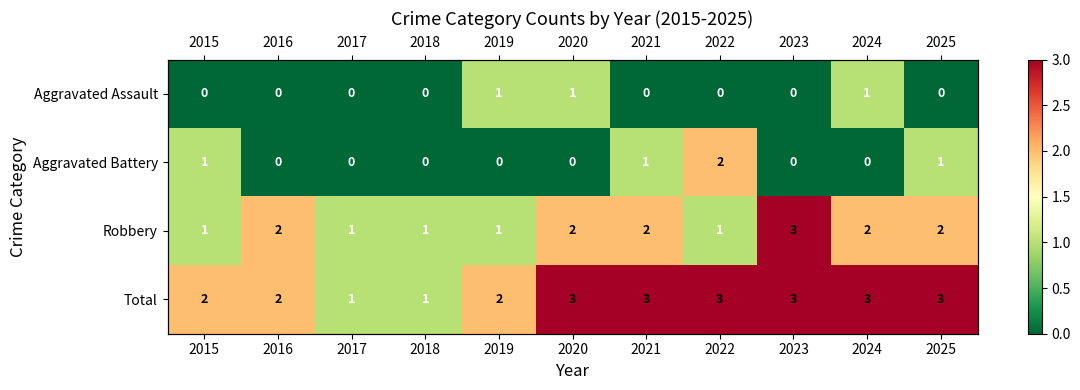

How many values in Aggravated Battery are above zero?

4